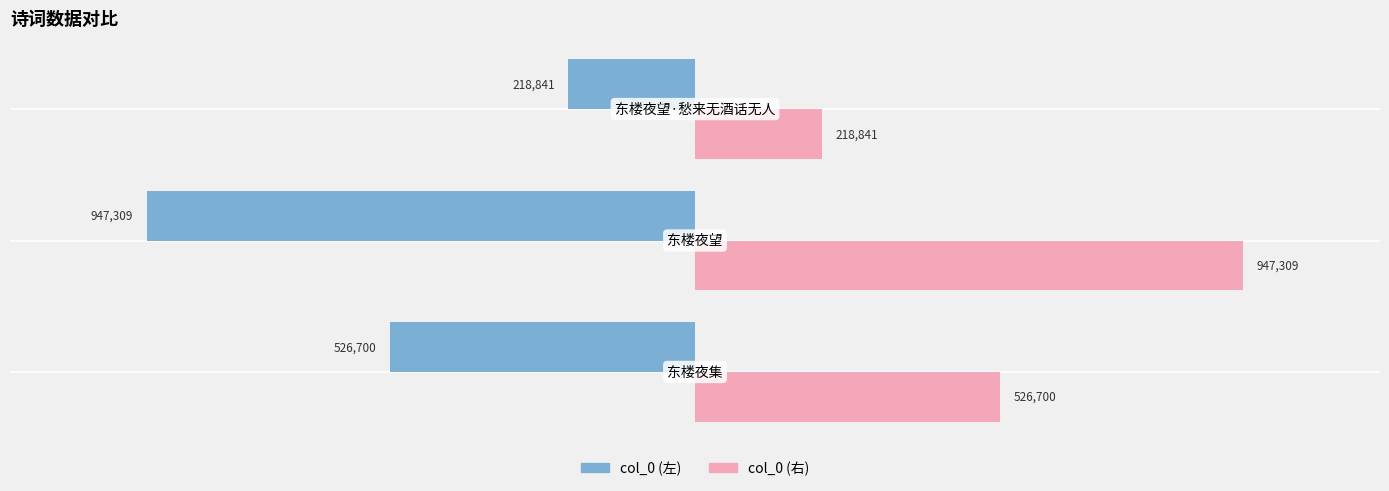

How many bars are there in total?

6